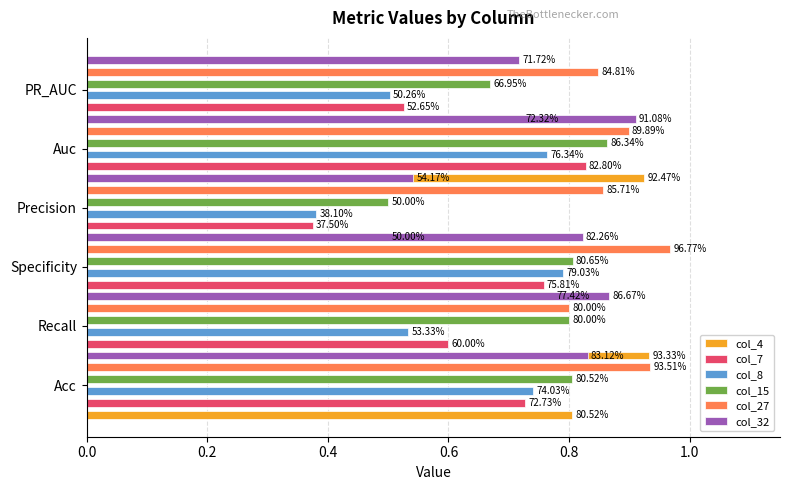

What is the label of the 2nd bar from the right?

0.8